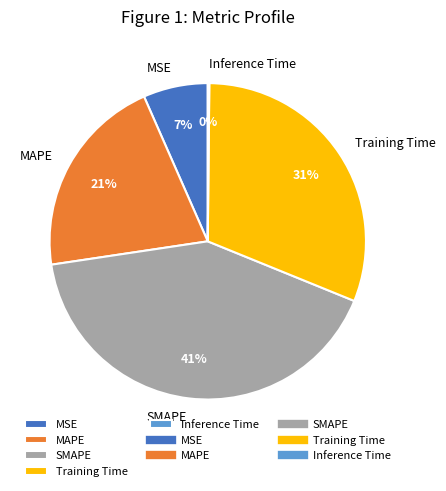

Is there a majority slice in this chart?

No